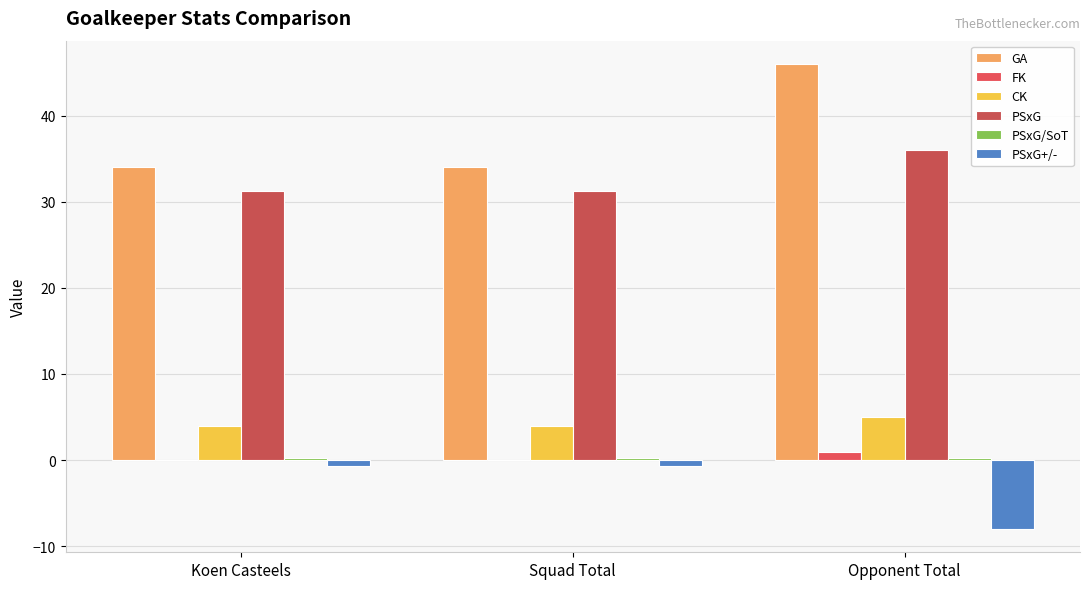

Count the number of categories in the chart.

3